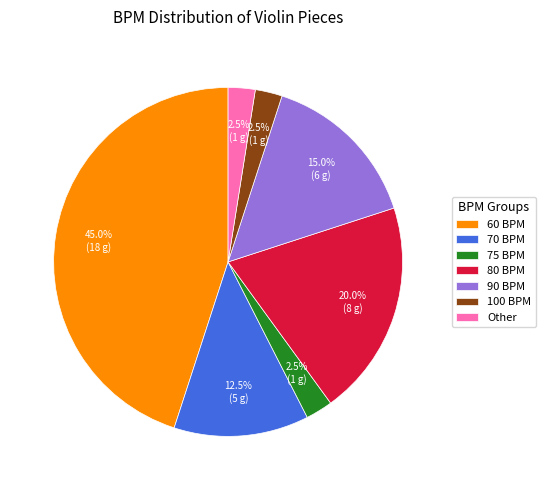

Combined, what portion of the pie is 60 and 70?

57.5%